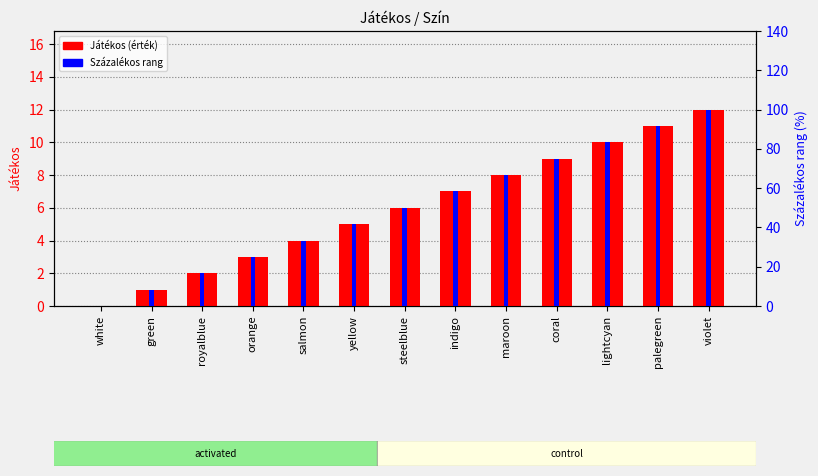

What is the label of the 7th bar from the left?

steelblue